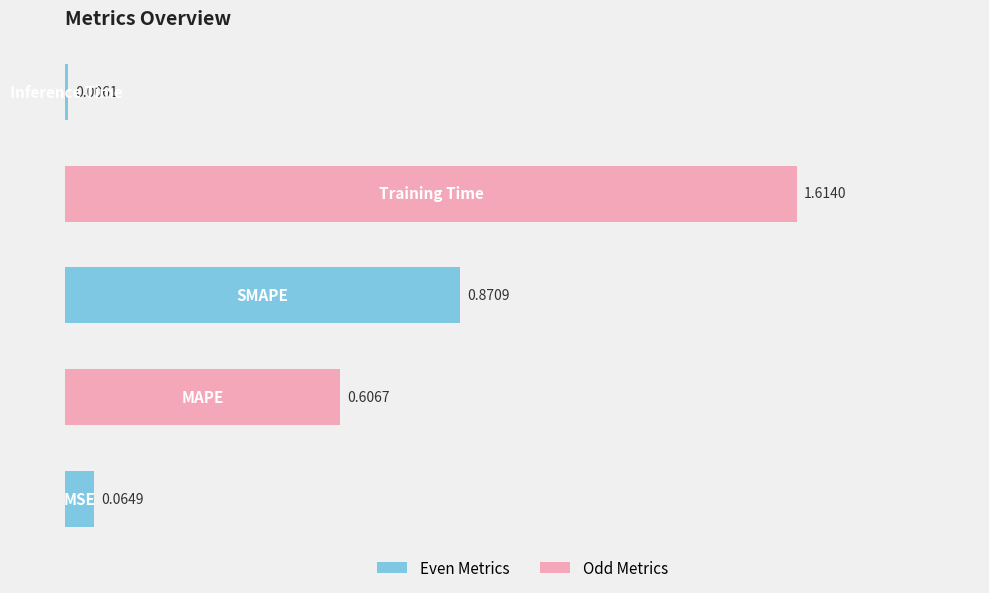

What is the difference between the second highest and second lowest values?

0.8